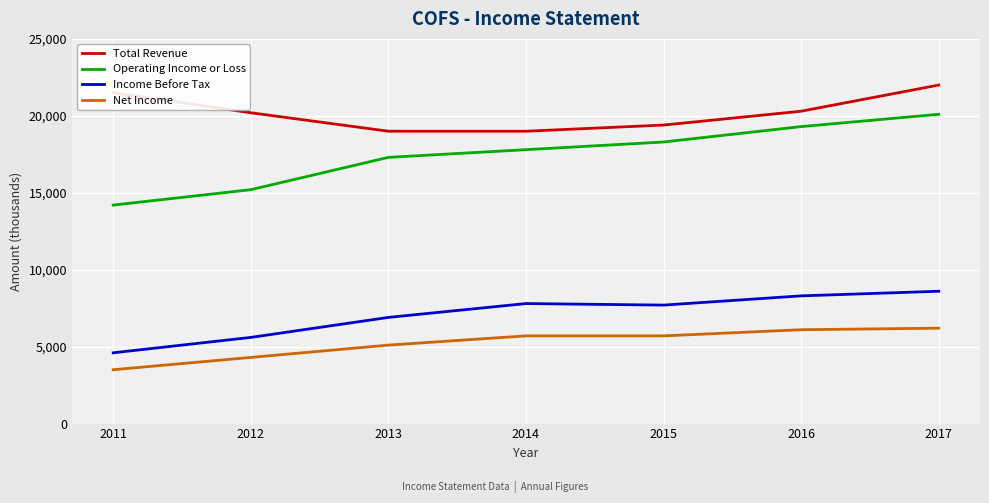

True or false: Operating Income or Loss and Income Before Tax cross at least once.

False